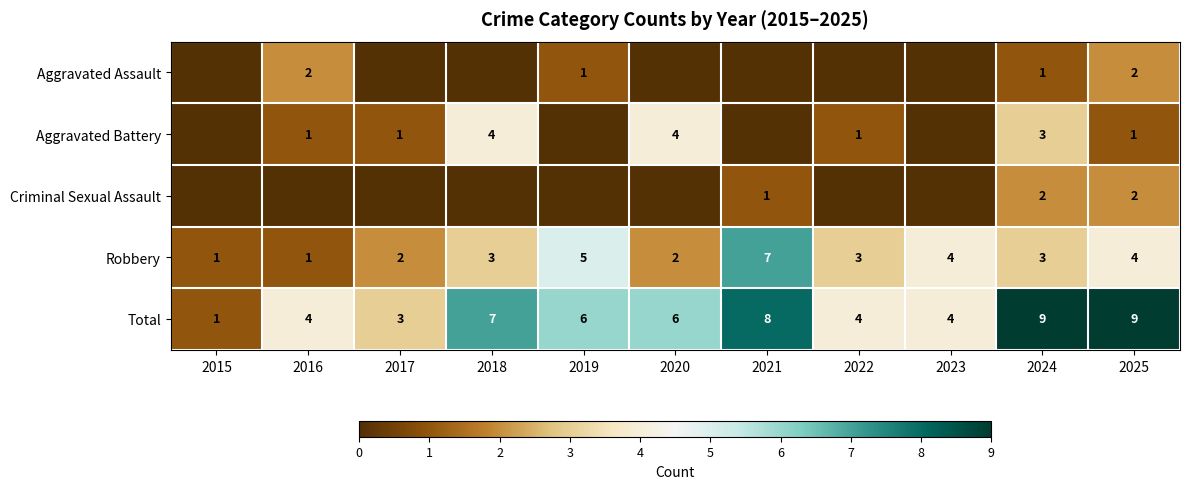

Count the Robbery values in the range 2 to 4.

7